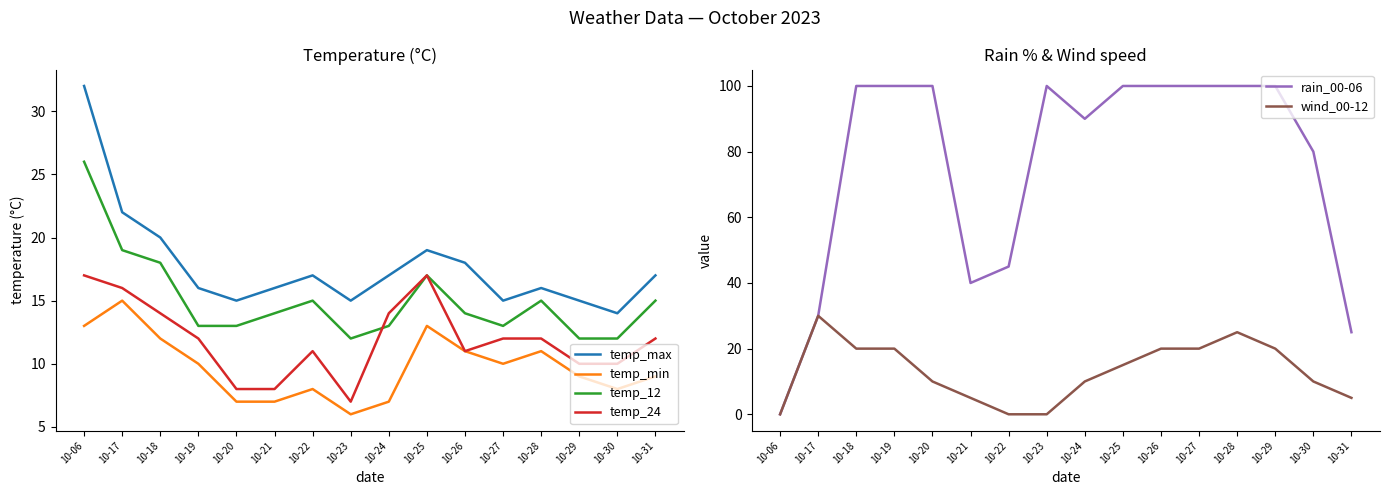

Is it true that rain_00-06 equals 100 at 10-18?

True